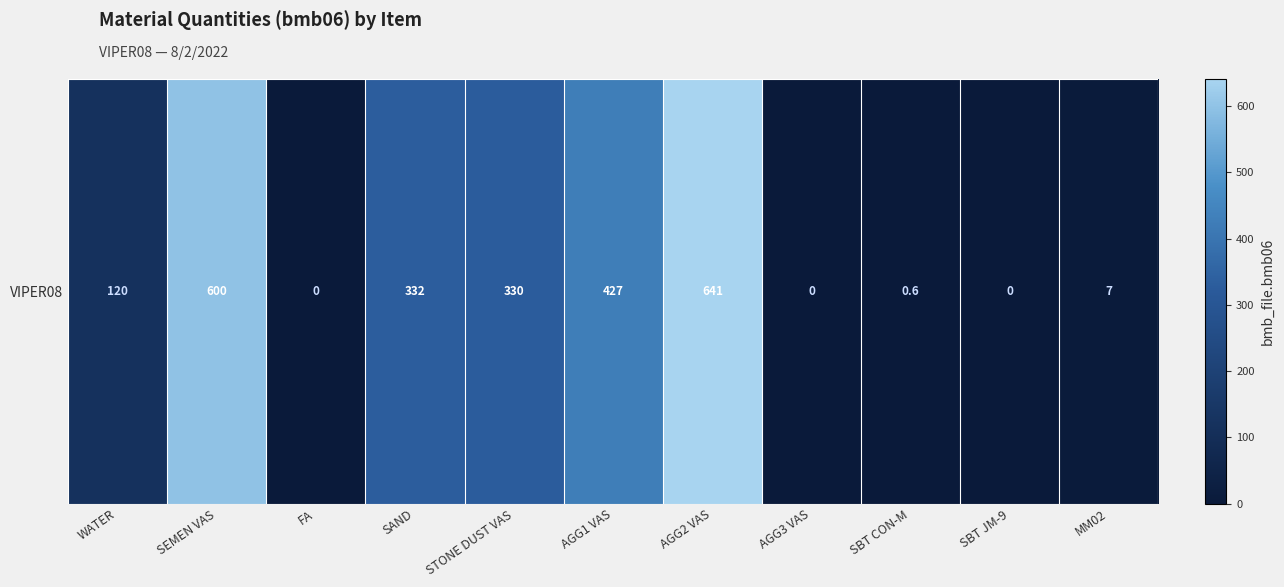

Reading left to right, transcribe all the data shown in this chart.

WATER=120.0	SEMEN VAS=600.0	FA=0.0	SAND=332.0	STONE DUST VAS=330.0	AGG1 VAS=427.0	AGG2 VAS=641.0	AGG3 VAS=0.0	SBT CON-M=0.6	SBT JM-9=0.0	MM02=7.0